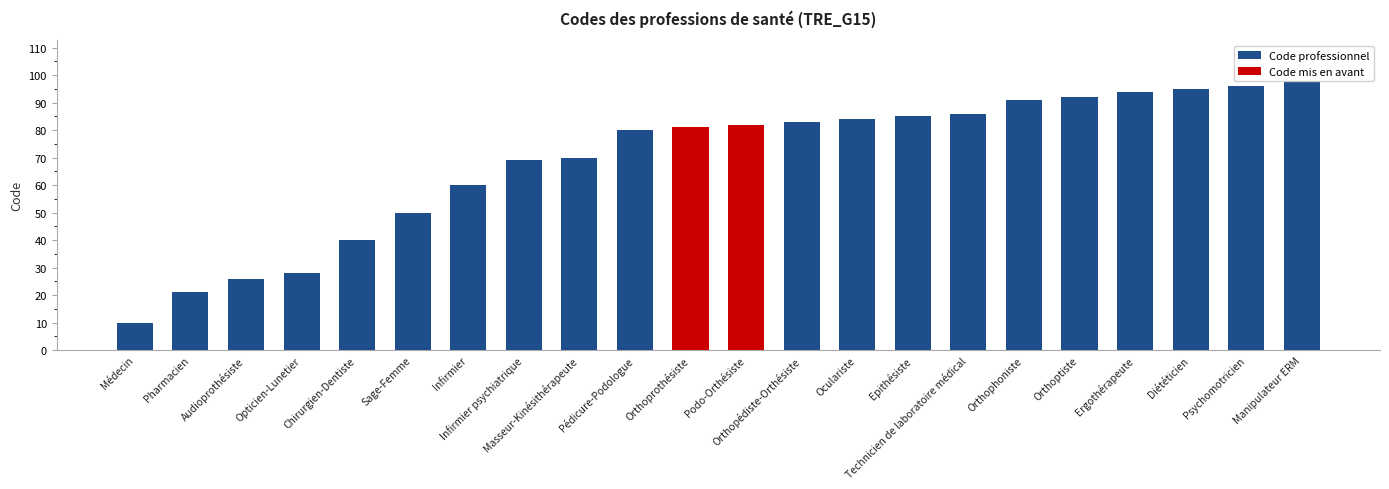

What is the sum of all values?

1521